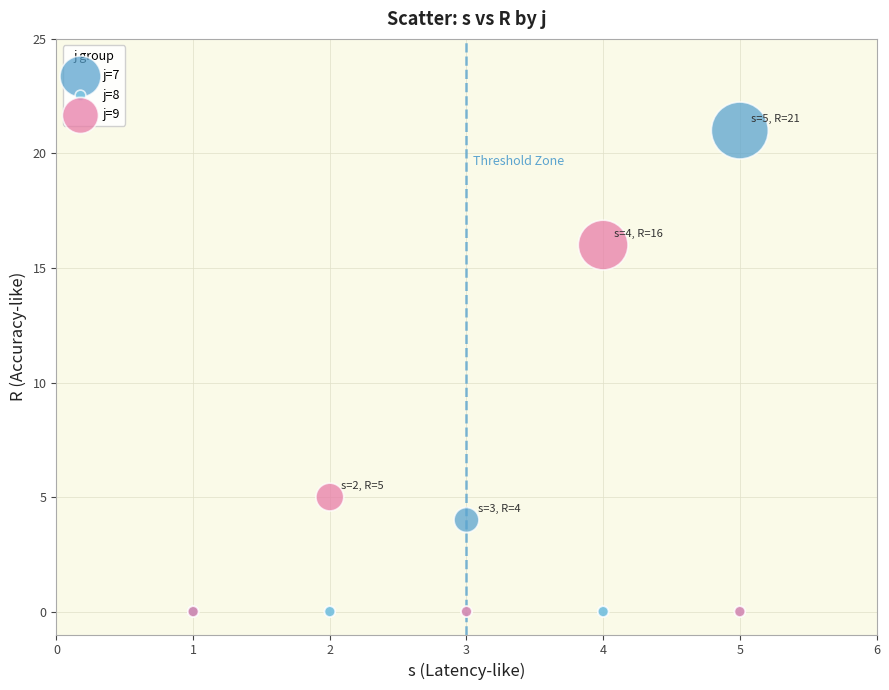

What are all the series names shown in the legend?

j=7, j=8, j=9